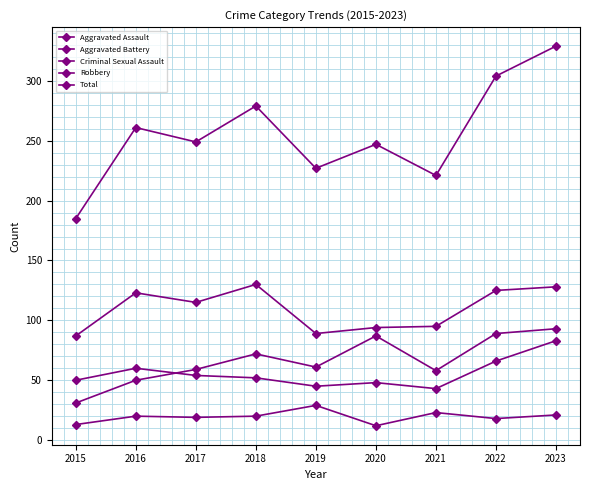

Is this an area chart (filled region under the line)?

No